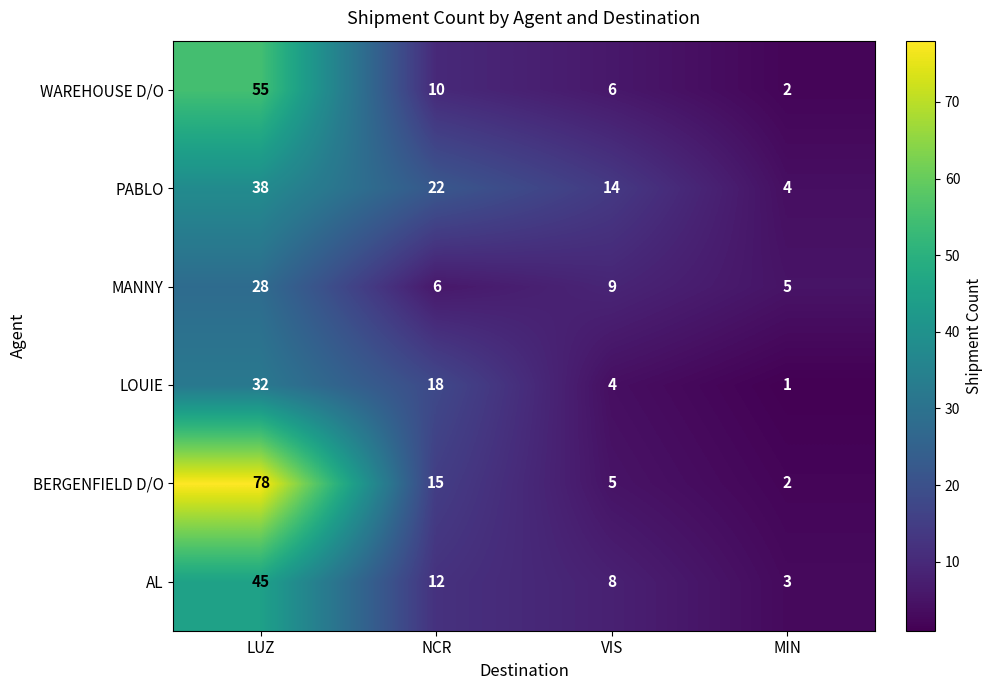

At which category does the chart reach its minimum across all series?

MIN